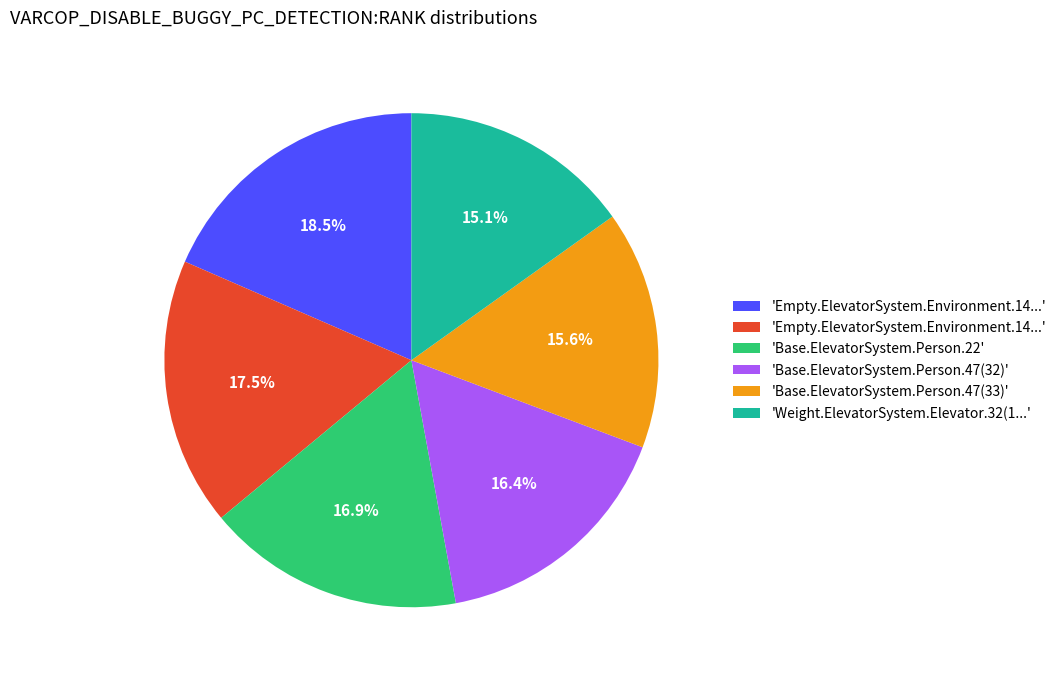

Is there a majority slice in this chart?

No